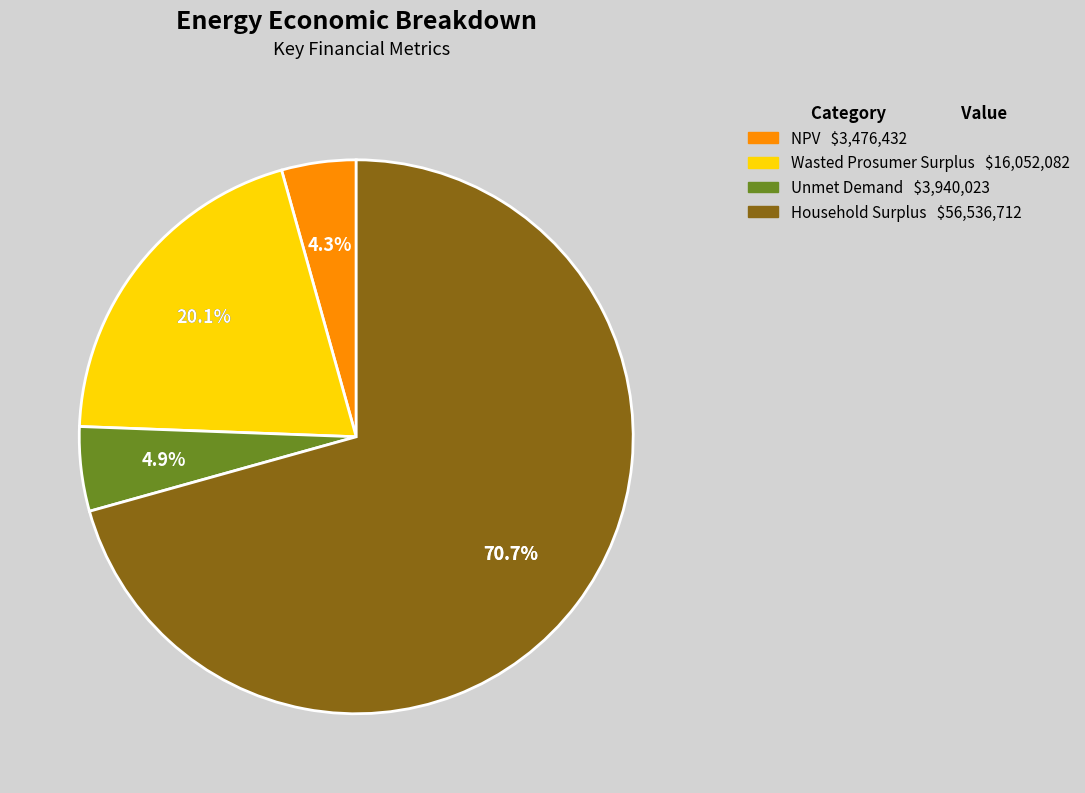

How many slices are in this pie chart?

4